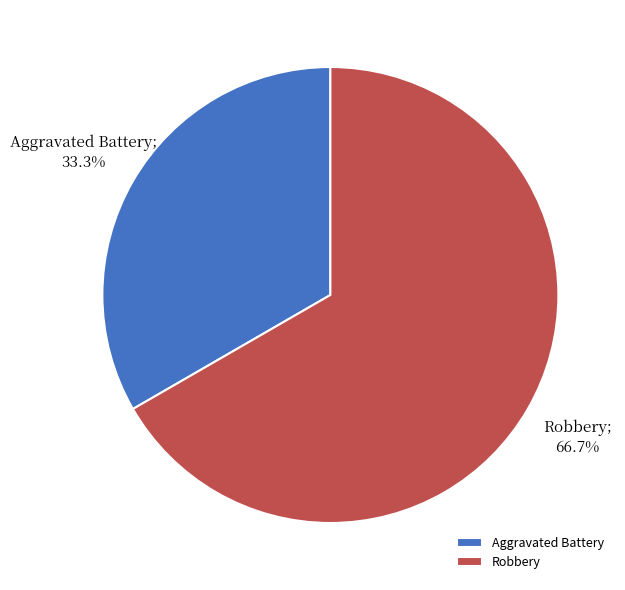

Is it true that Robbery is 67% of the pie?

True